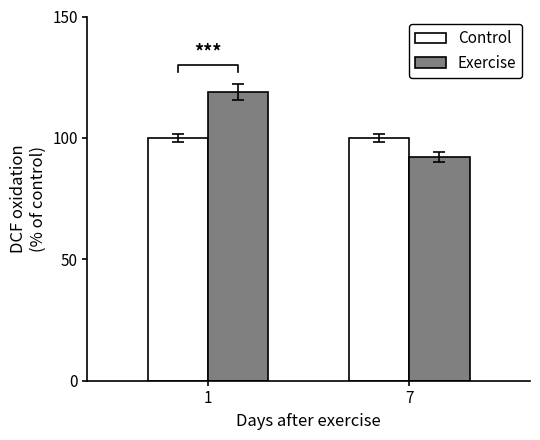

What value does the Control series have at 1?

100